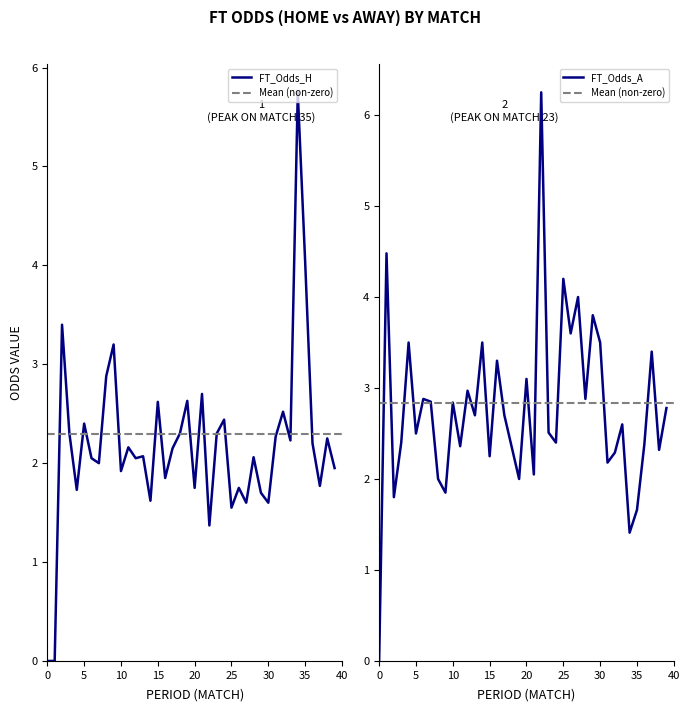

What is the maximum value for FT_Odds_A?

6.2